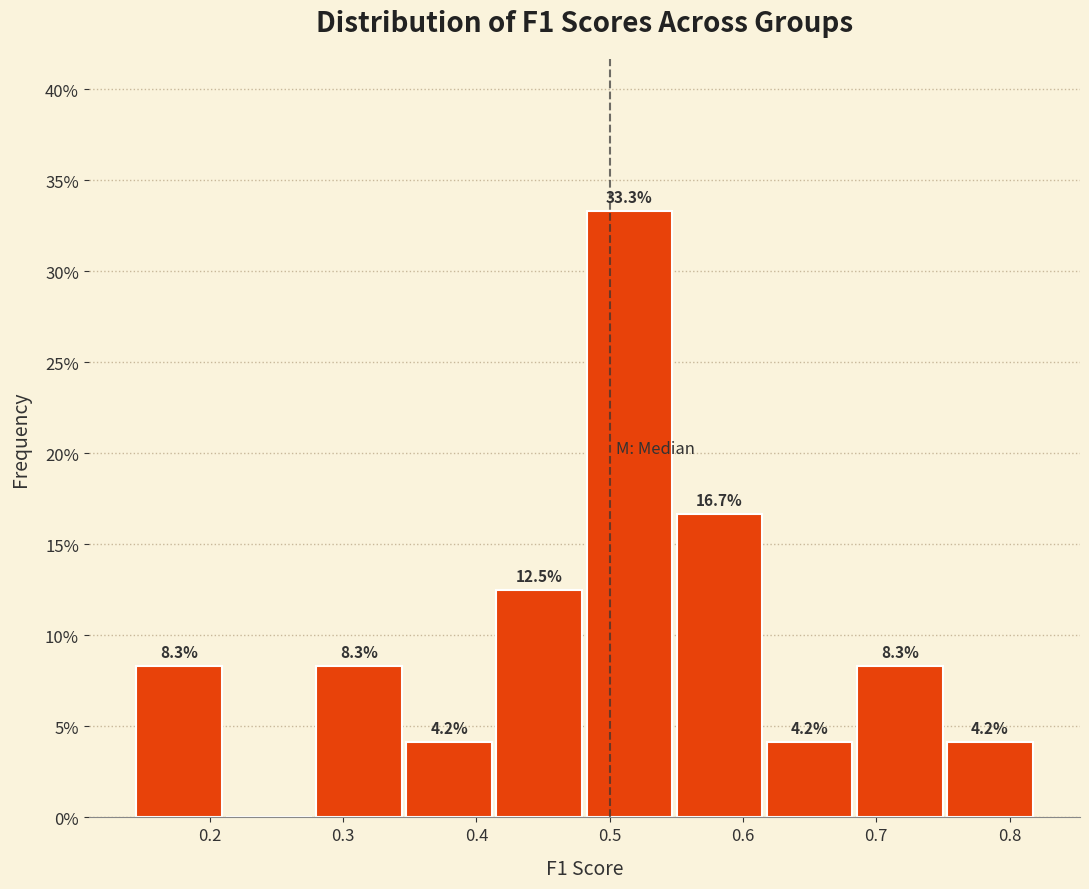

Over which range of the x-axis is the bar tallest?

0.48 to 0.55